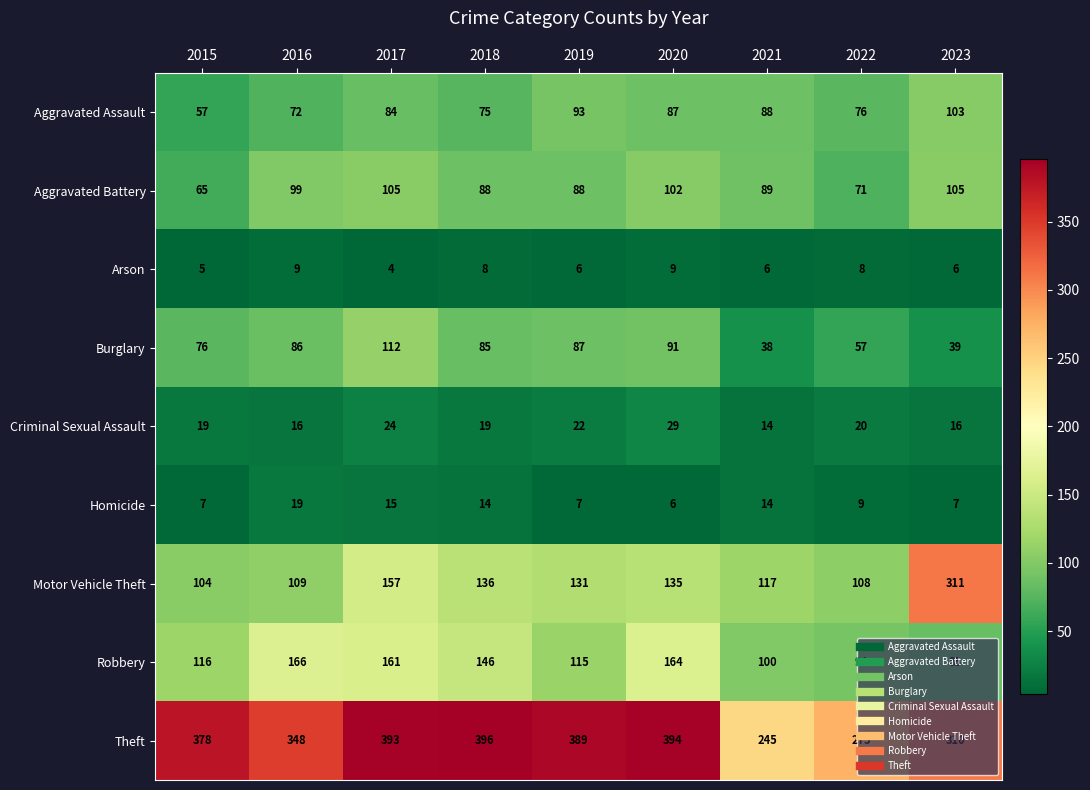

What is the approximate value of Aggravated Assault at 2016, to the nearest 5?

70